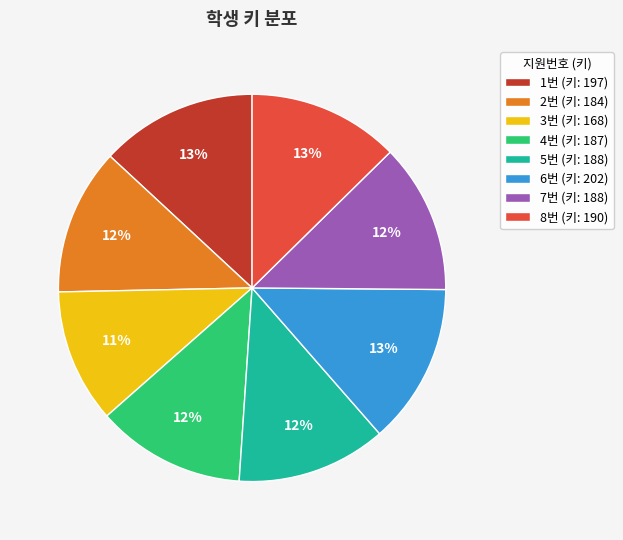

Is the sum of 5번 (키: 188) and 8번 (키: 190) greater than half?

No